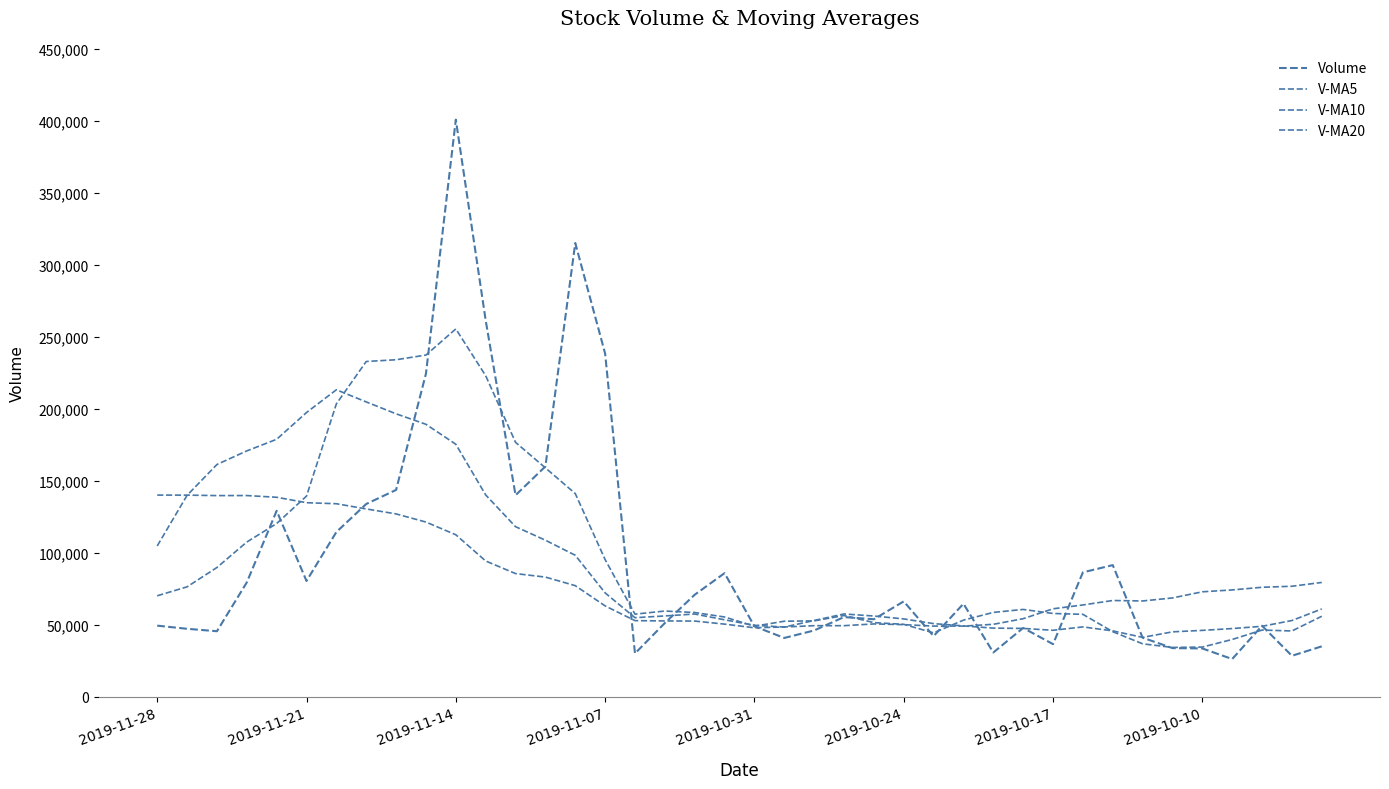

After their last crossing, which series has the higher values: V-MA20 or V-MA5?

V-MA20